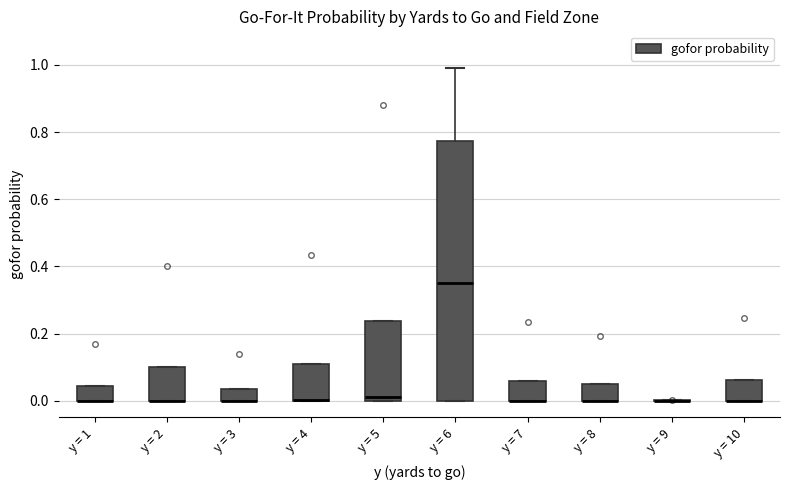

Which box is the tallest, from its lower edge to its upper edge?

y = 6